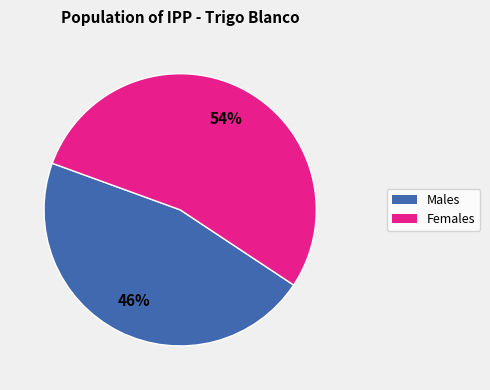

Is there a majority slice in this chart?

Yes